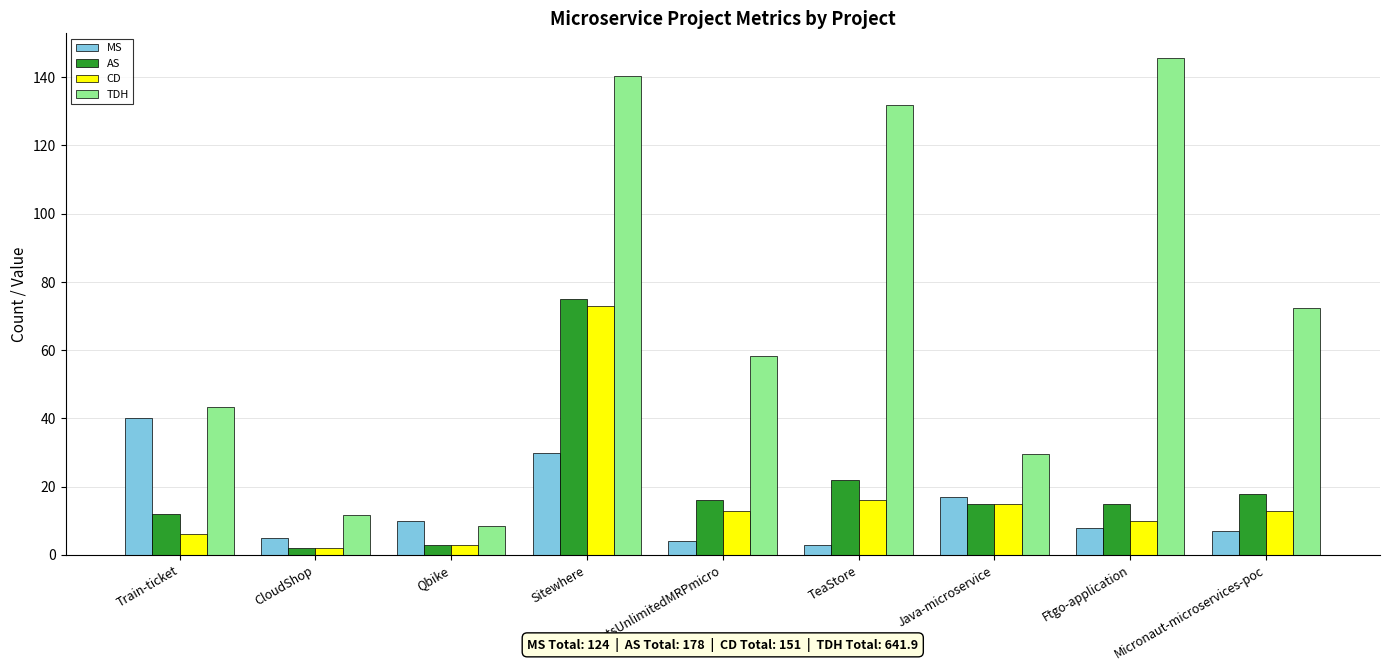

What is the lowest value of the TDH series?

8.4